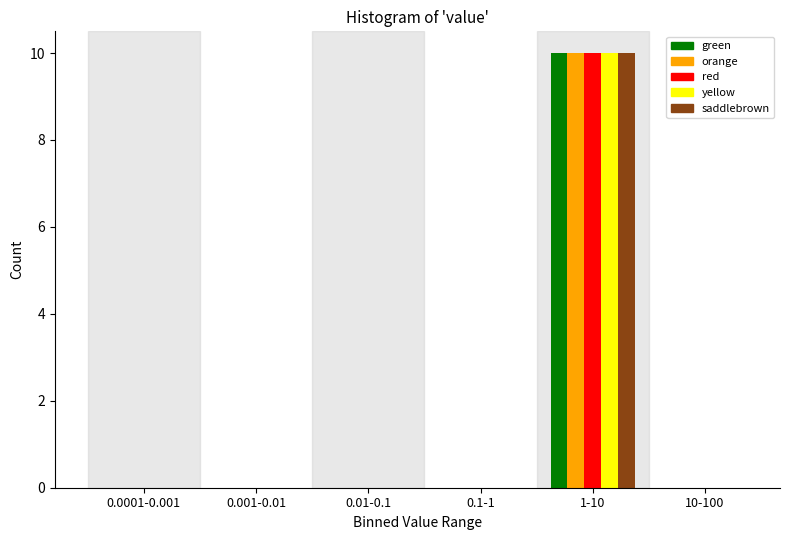

Reading right to left, what are all the values shown in this chart?

green: 10-100=0	1-10=10	0.1-1=0	0.01-0.1=0	0.001-0.01=0	0.0001-0.001=0
orange: 10-100=0	1-10=10	0.1-1=0	0.01-0.1=0	0.001-0.01=0	0.0001-0.001=0
red: 10-100=0	1-10=10	0.1-1=0	0.01-0.1=0	0.001-0.01=0	0.0001-0.001=0
yellow: 10-100=0	1-10=10	0.1-1=0	0.01-0.1=0	0.001-0.01=0	0.0001-0.001=0
saddlebrown: 10-100=0	1-10=10	0.1-1=0	0.01-0.1=0	0.001-0.01=0	0.0001-0.001=0